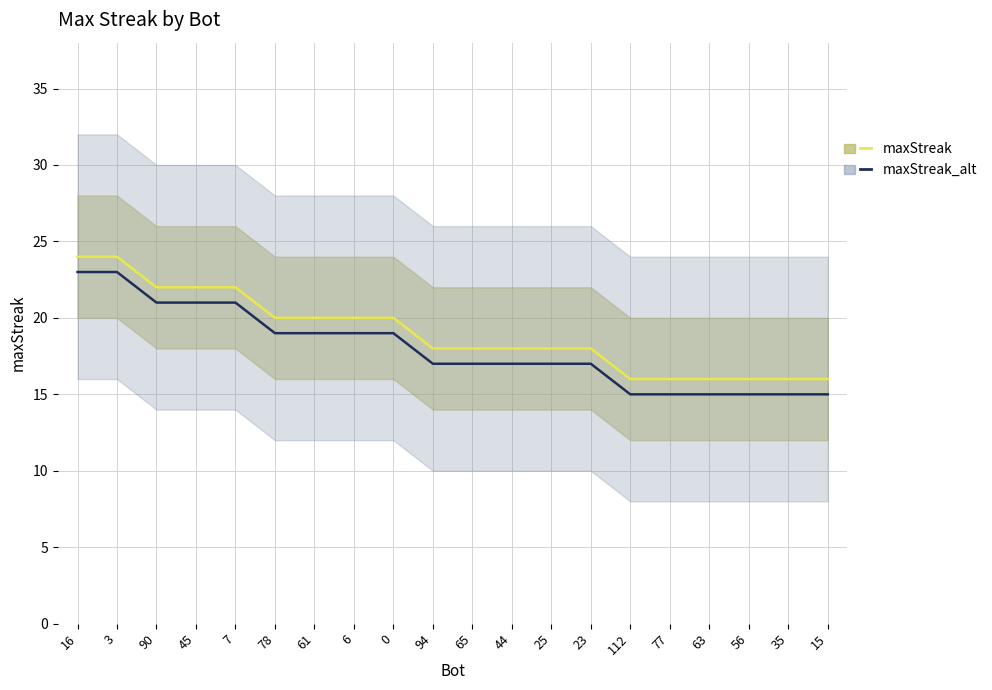

Does the chart have visible grid lines?

Yes